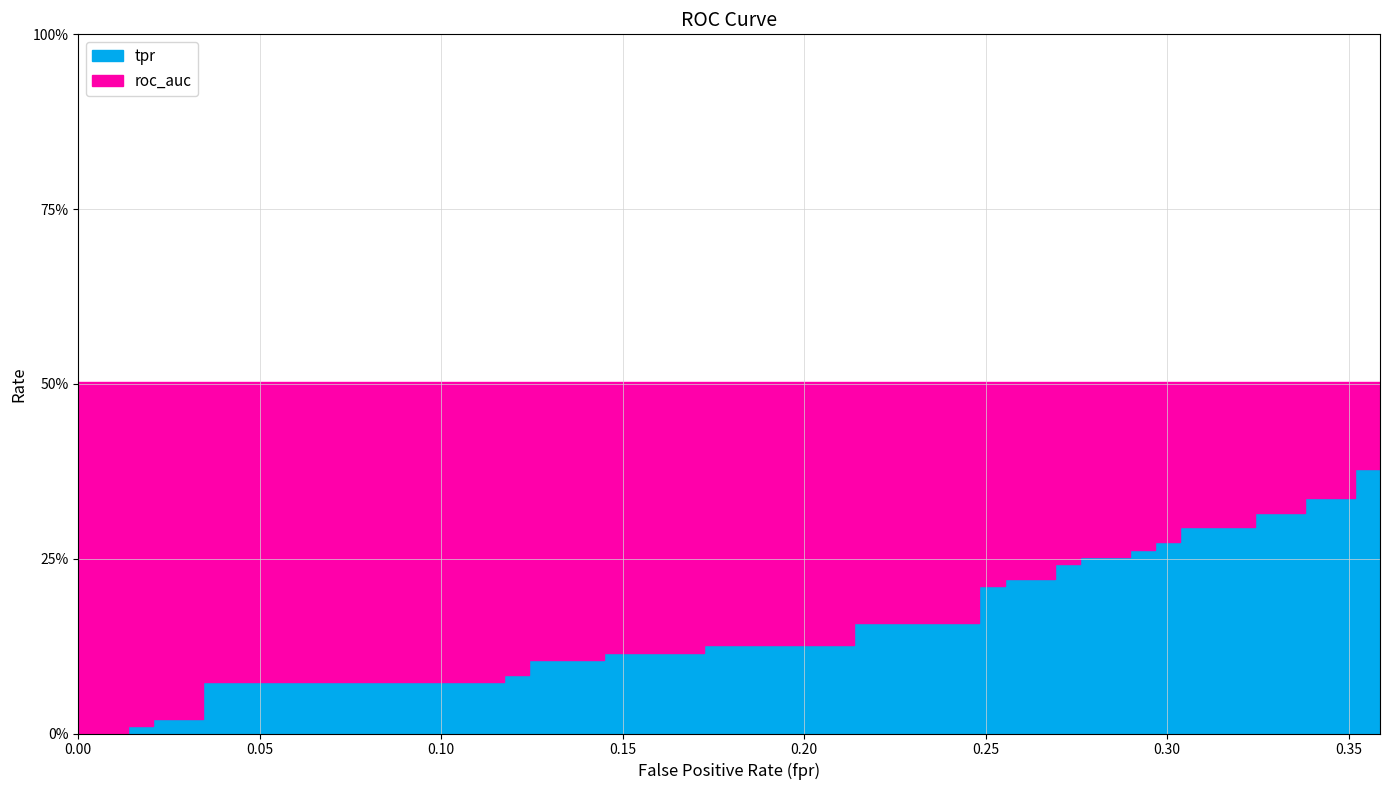

At how many categories does at least one series exceed 0?

40